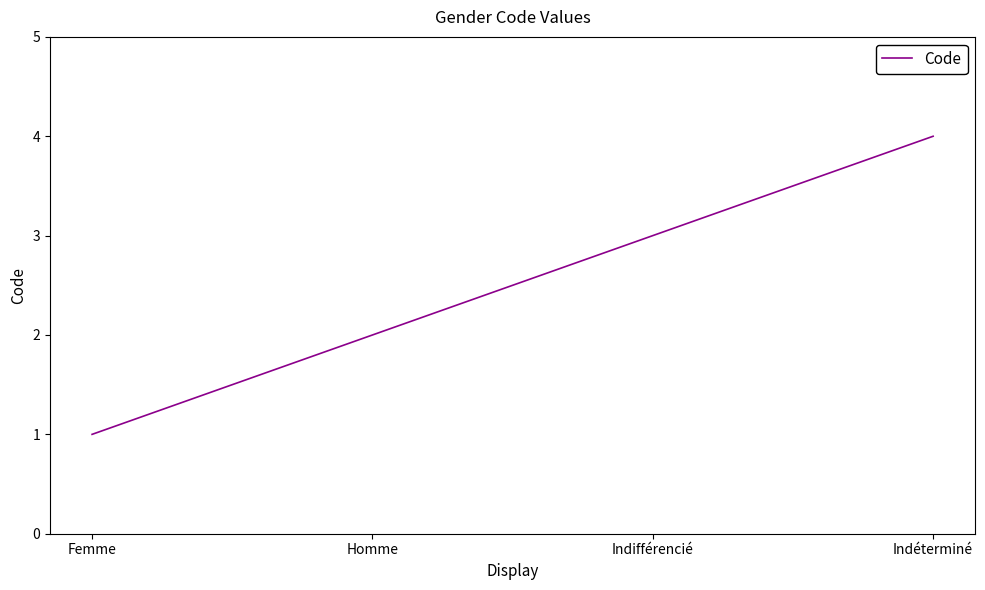

What is the difference between the maximum and minimum values?

3